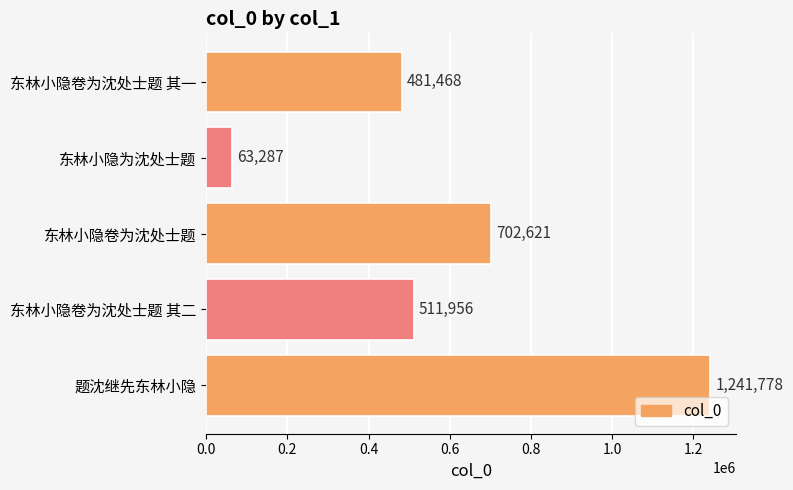

Which has a higher value, 东林小隐卷为沈处士题 其二 or 东林小隐为沈处士题?

东林小隐卷为沈处士题 其二